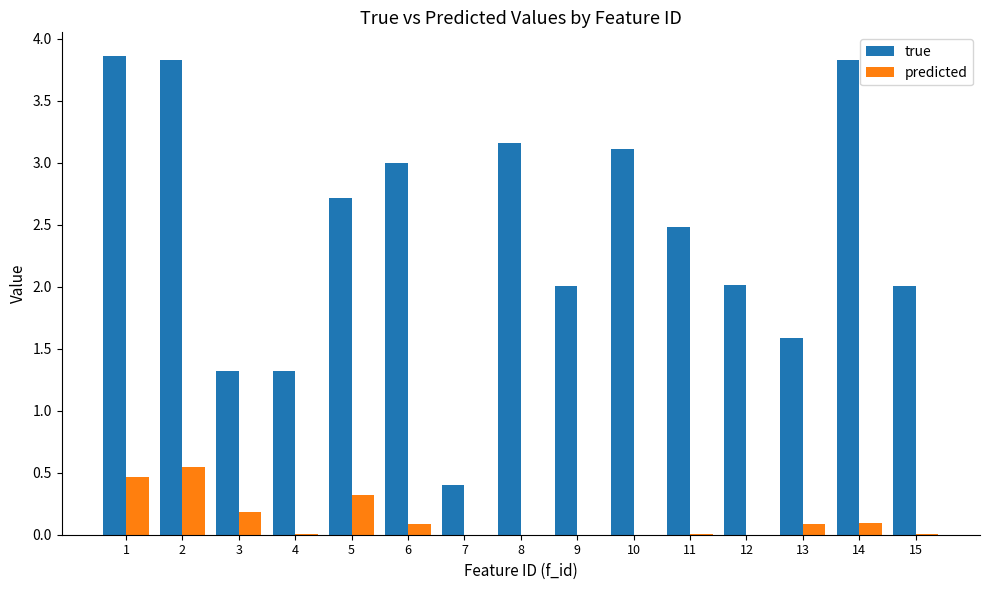

Count the number of categories in the chart.

15